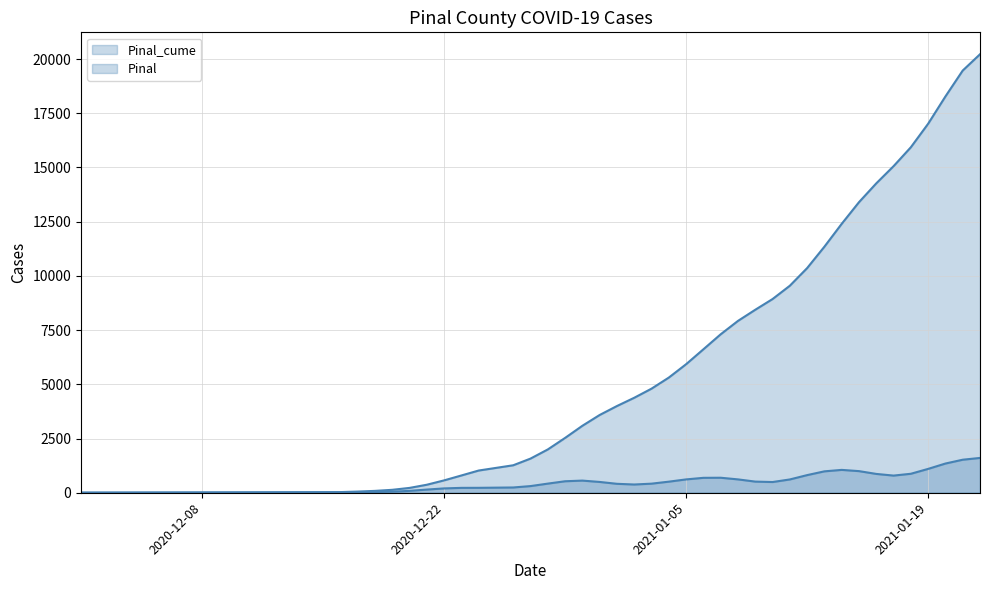

What is the difference between the values at 2020-12-31 and 2020-12-26?

2319